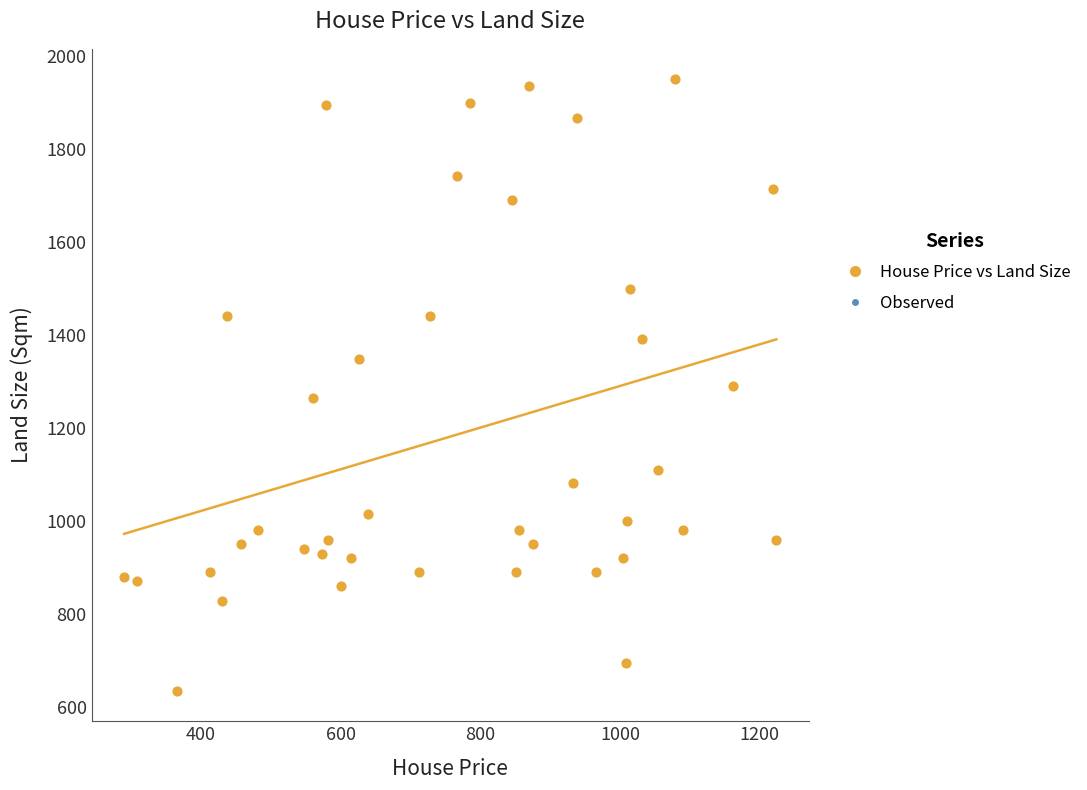

What is the range of Y values (max minus min)?

1315